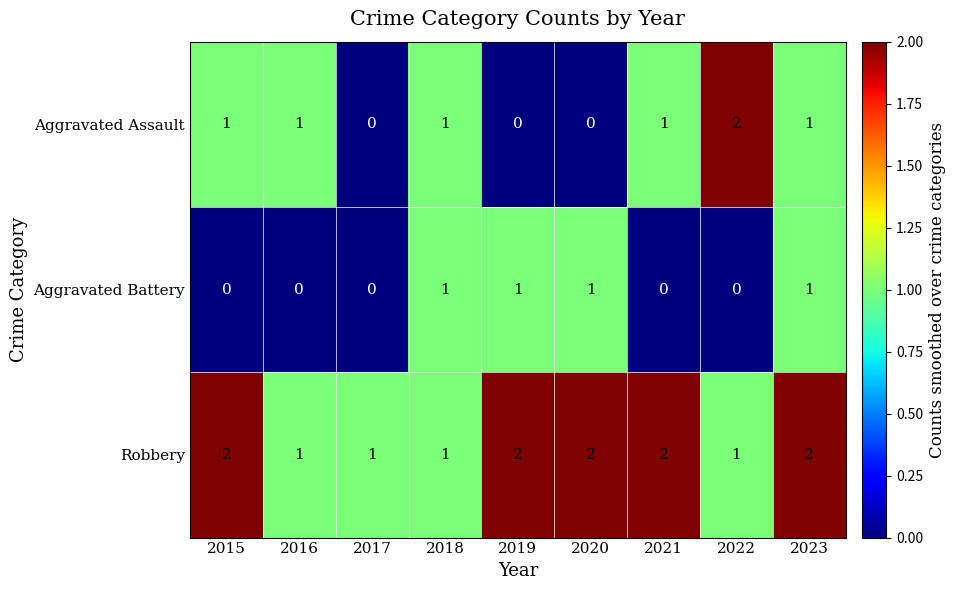

Reading left to right, what are all the values shown in this chart?

Aggravated Assault: 2015=1	2016=1	2017=0	2018=1	2019=0	2020=0	2021=1	2022=2	2023=1
Aggravated Battery: 2015=0	2016=0	2017=0	2018=1	2019=1	2020=1	2021=0	2022=0	2023=1
Robbery: 2015=2	2016=1	2017=1	2018=1	2019=2	2020=2	2021=2	2022=1	2023=2